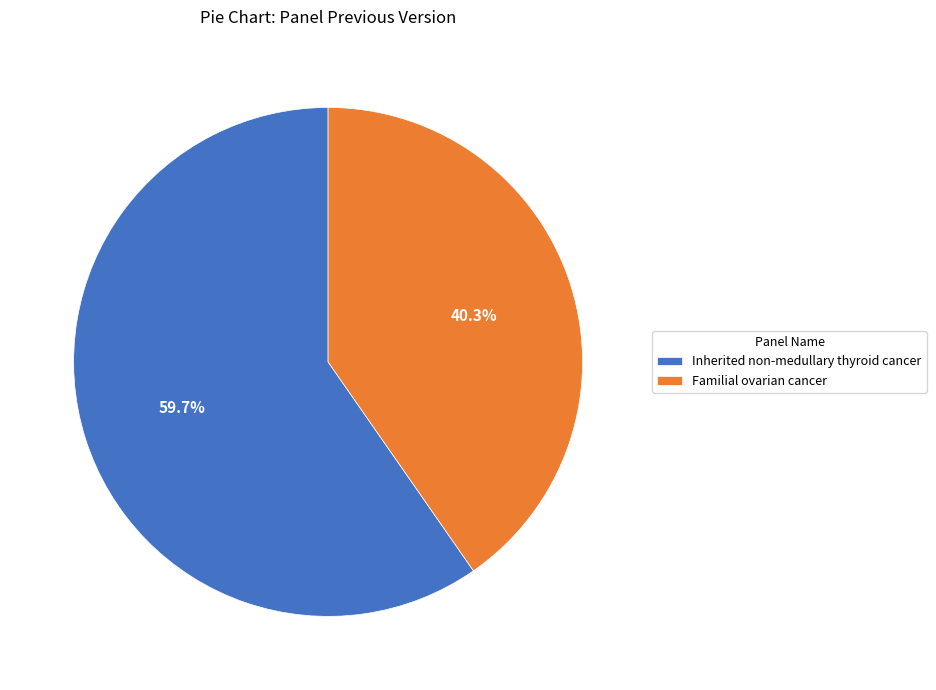

How much of the chart is everything except Familial ovarian cancer?

59.7%